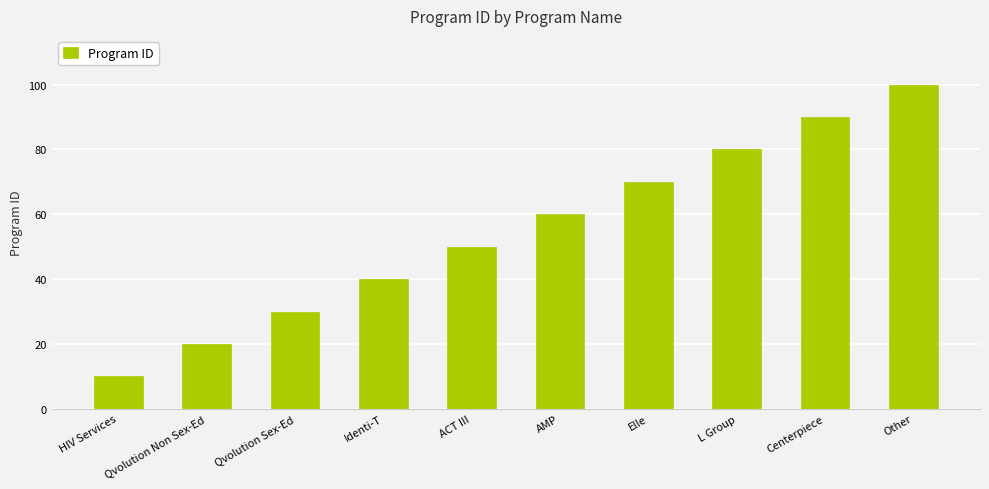

Does the chart contain stacked bars?

No